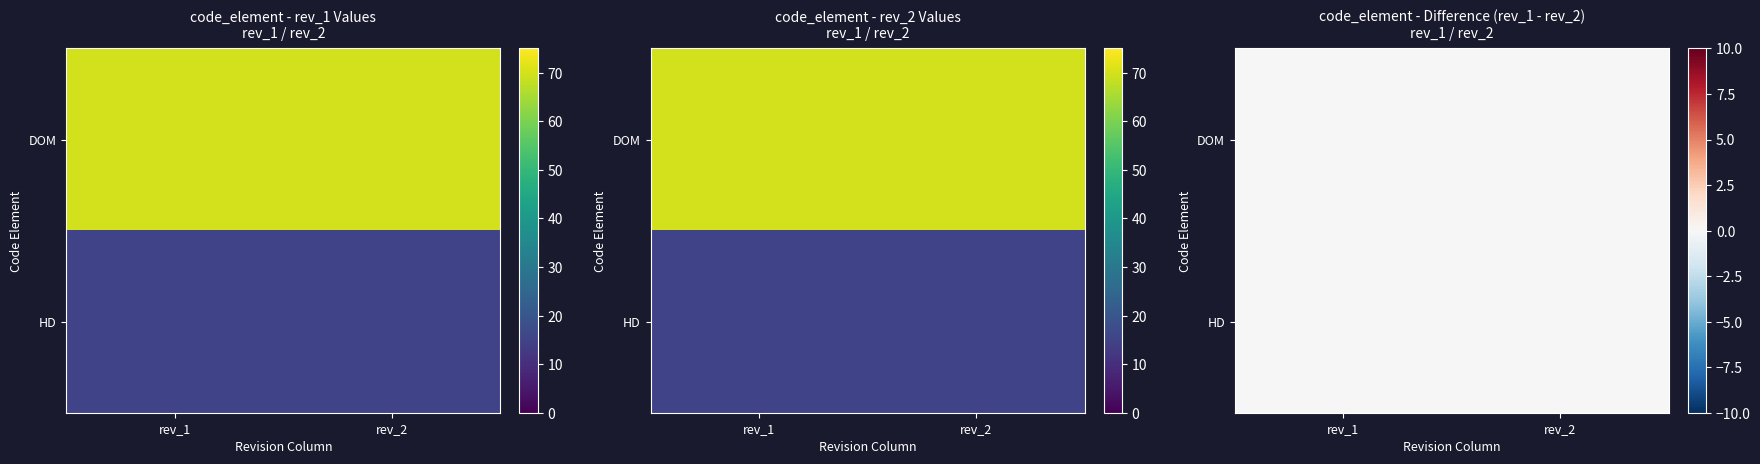

The HD series shows 27 at HD. True or false?

False